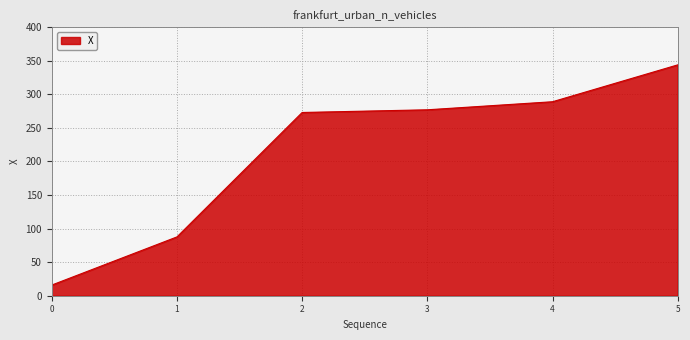

Is it true that the value at 3 is 276.9?

True